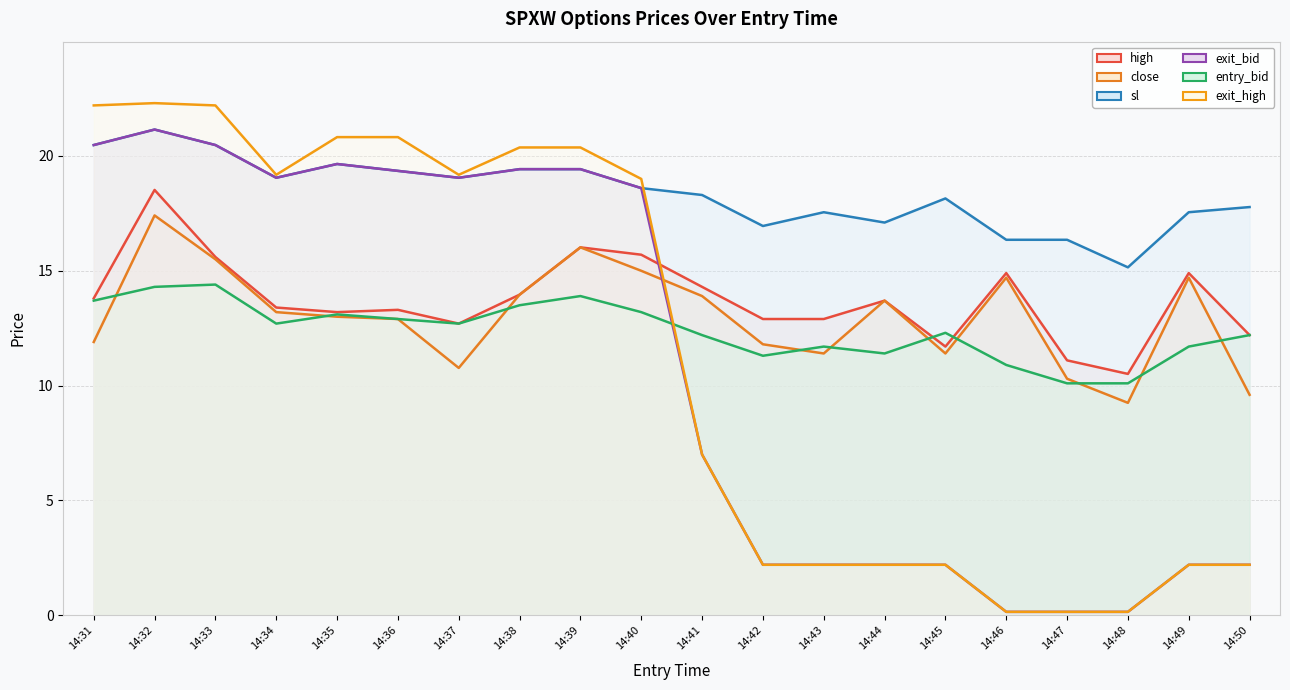

Reading left to right, what are all the values shown in this chart?

high: 13.8	18.5	15.6	13.4	13.2	13.3	12.7	14.0	16.0	15.7	14.3	12.9	12.9	13.7	11.7	14.9	11.1	10.5	14.9	12.2
close: 11.9	17.4	15.5	13.2	13.0	12.9	10.8	14.0	16.0	15.0	13.9	11.8	11.4	13.7	11.4	14.7	10.3	9.2	14.7	9.6
sl: 20.5	21.1	20.5	19.1	19.6	19.4	19.1	19.4	19.4	18.6	18.3	16.9	17.6	17.1	18.1	16.4	16.4	15.2	17.6	17.8
exit_bid: 20.5	21.1	20.5	19.1	19.6	19.4	19.1	19.4	19.4	18.6	7.0	2.2	2.2	2.2	2.2	0.1	0.1	0.1	2.2	2.2
entry_bid: 13.7	14.3	14.4	12.7	13.1	12.9	12.7	13.5	13.9	13.2	12.2	11.3	11.7	11.4	12.3	10.9	10.1	10.1	11.7	12.2
exit_high: 22.2	22.3	22.2	19.2	20.8	20.8	19.2	20.4	20.4	19.0	7.0	2.2	2.2	2.2	2.2	0.1	0.1	0.1	2.2	2.2